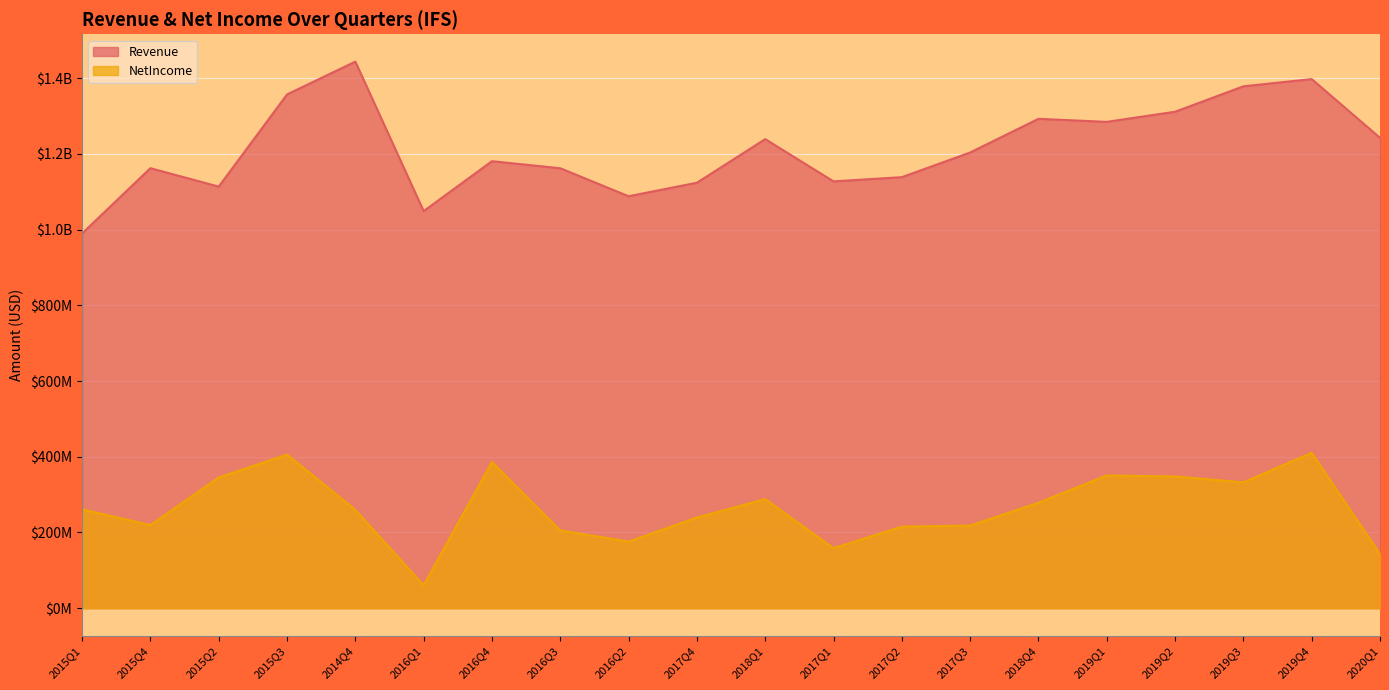

Which has a higher value, 2018Q4 or 2019Q1?

2018Q4